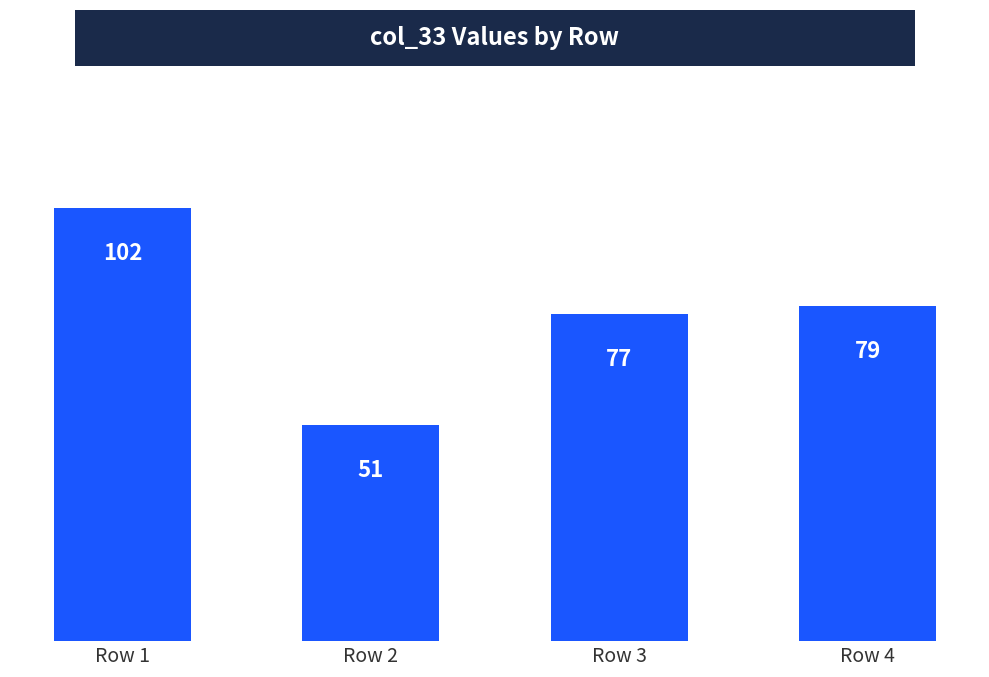

What is the average value?

77